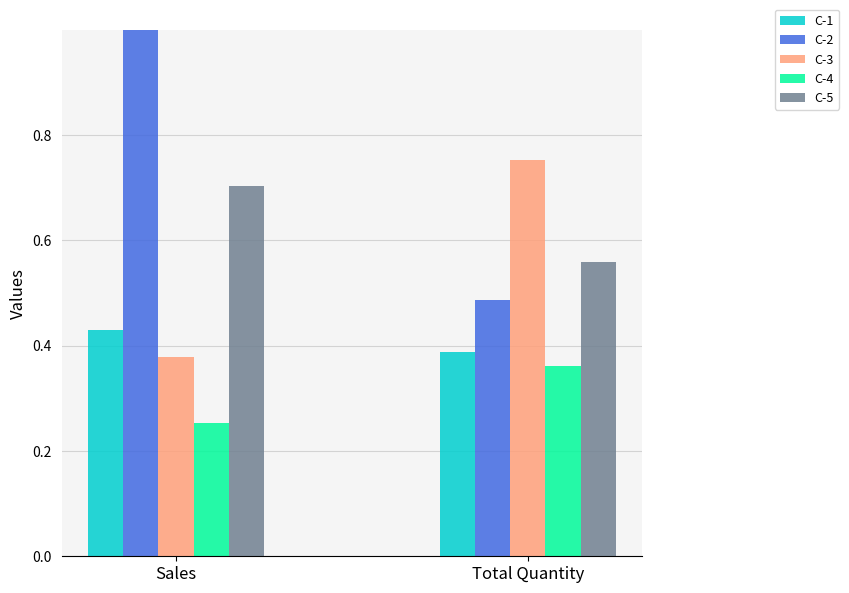

At which label is C-5 closest to 0?

Total Quantity